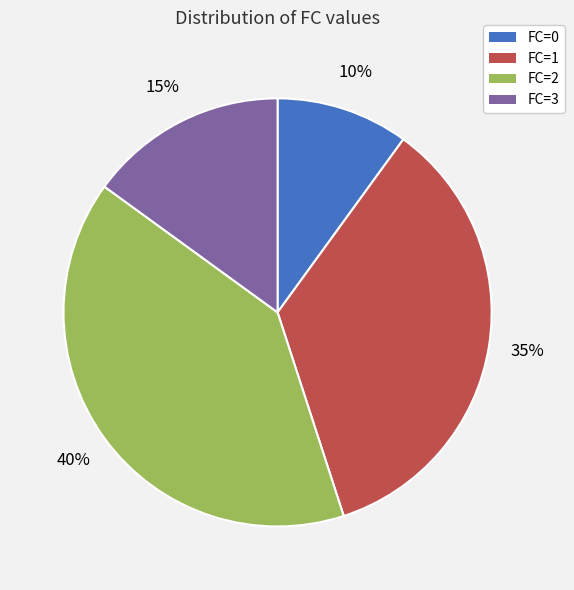

True or false: FC=3 accounts for 15% of the total.

True